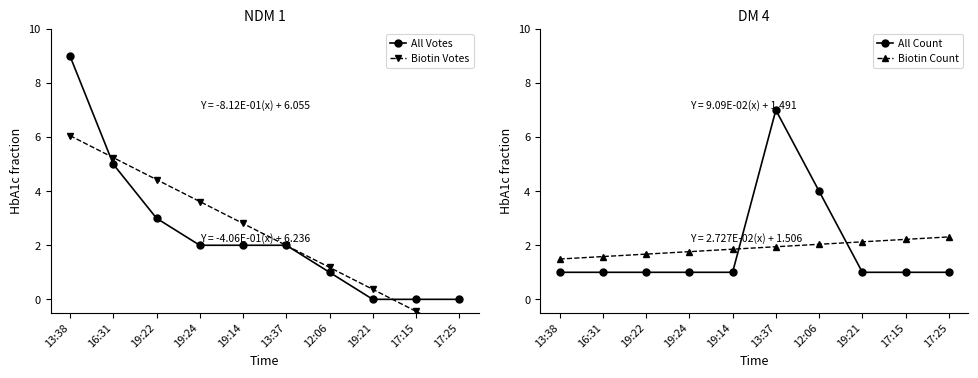

Is it true that All Votes equals 1 at 19:14?

False